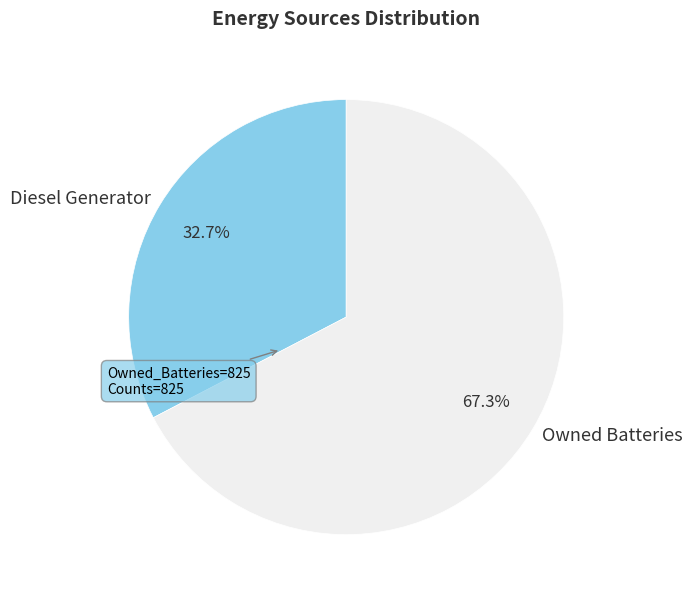

Is it true that Owned Batteries is 55% of the pie?

False